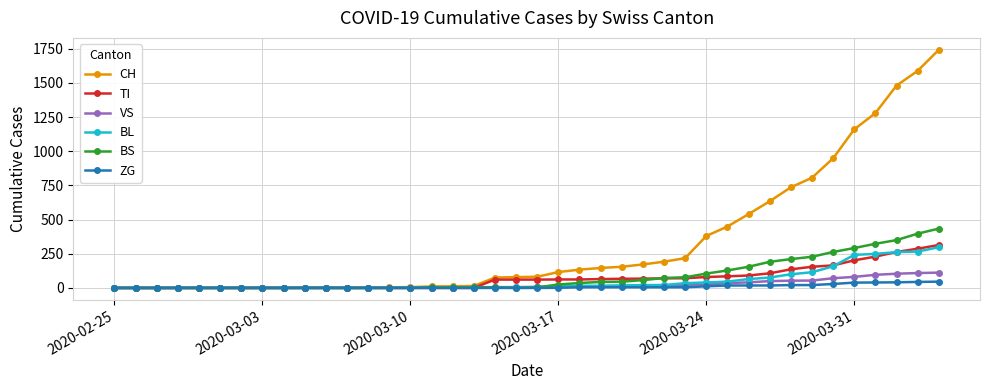

How many data points does each series have?

40